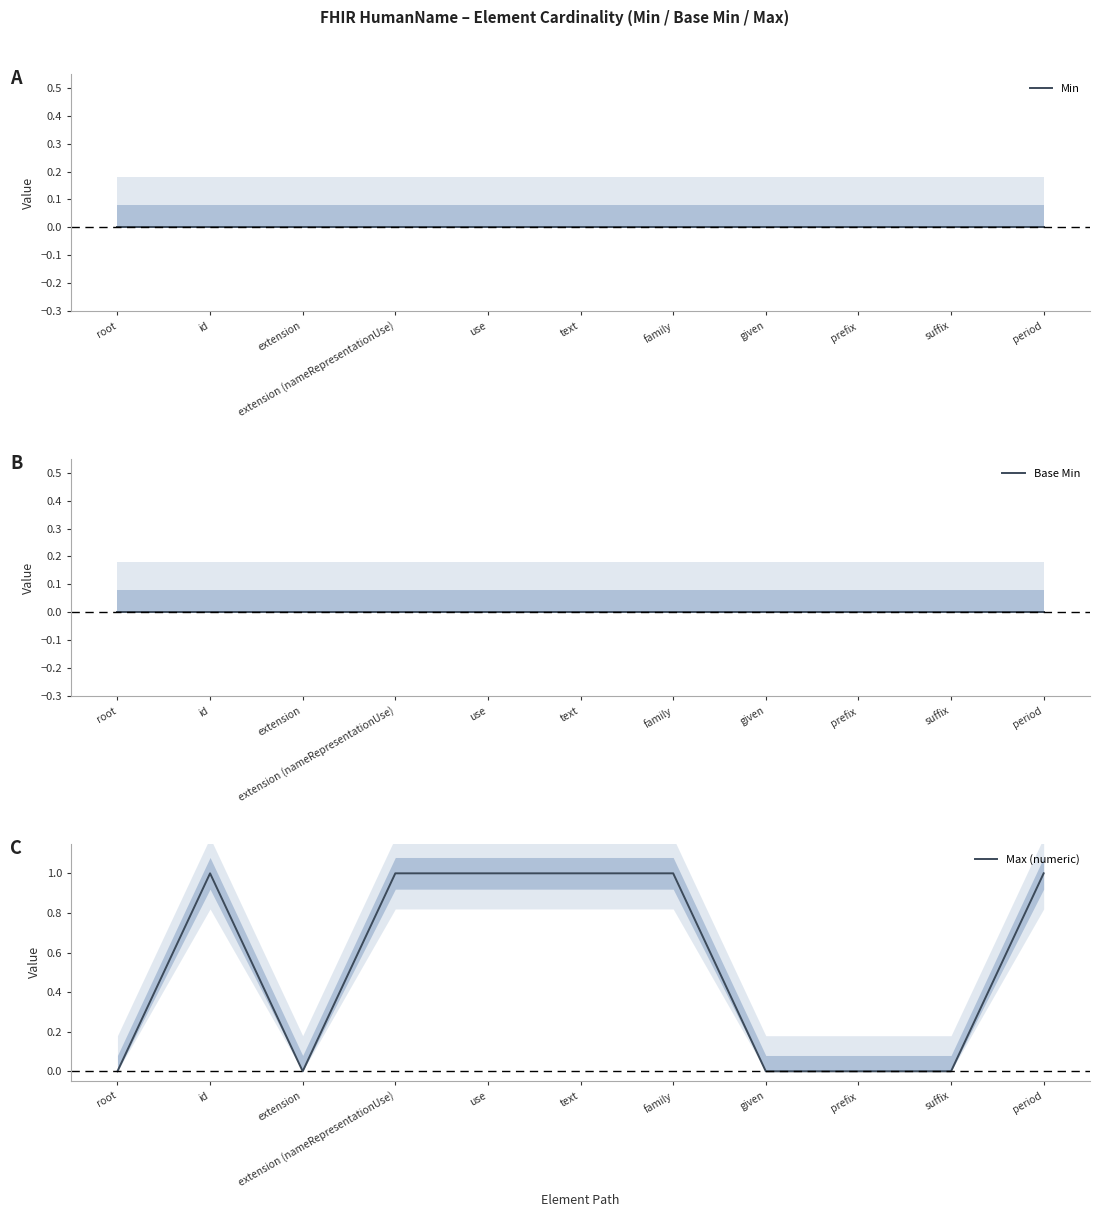

Reading right to left, list all the values displayed in this chart.

Min: period=0	suffix=0	prefix=0	given=0	family=0	text=0	use=0	extension (nameRepresentationUse)=0	extension=0	id=0	root=0
Base Min: period=0	suffix=0	prefix=0	given=0	family=0	text=0	use=0	extension (nameRepresentationUse)=0	extension=0	id=0	root=0
Max (numeric): period=1	suffix=0	prefix=0	given=0	family=1	text=1	use=1	extension (nameRepresentationUse)=1	extension=0	id=1	root=0